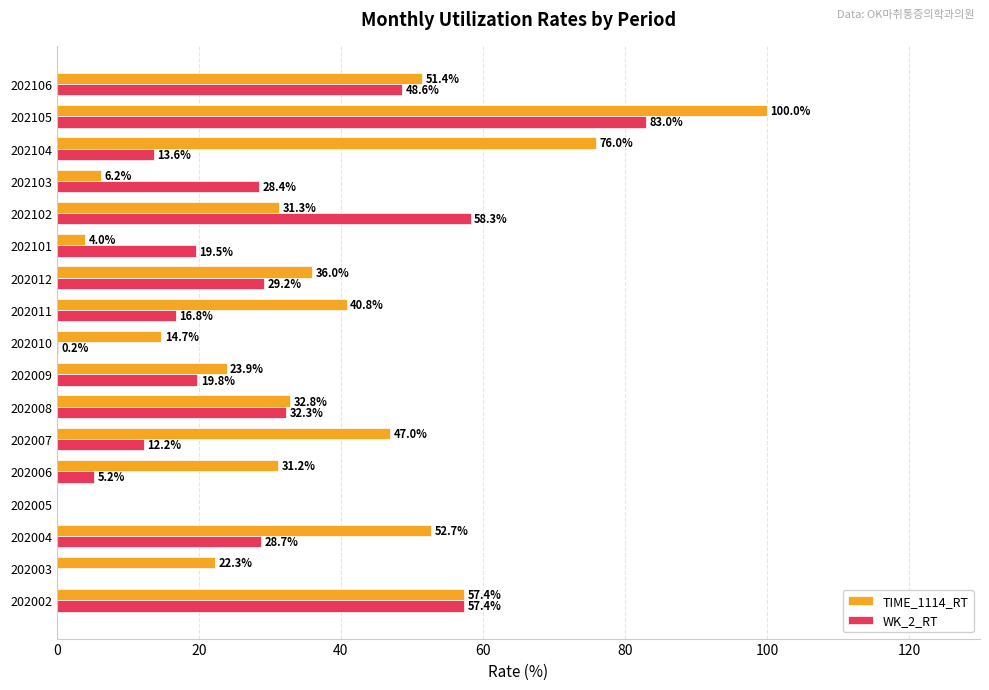

How many data points does each series have?

17